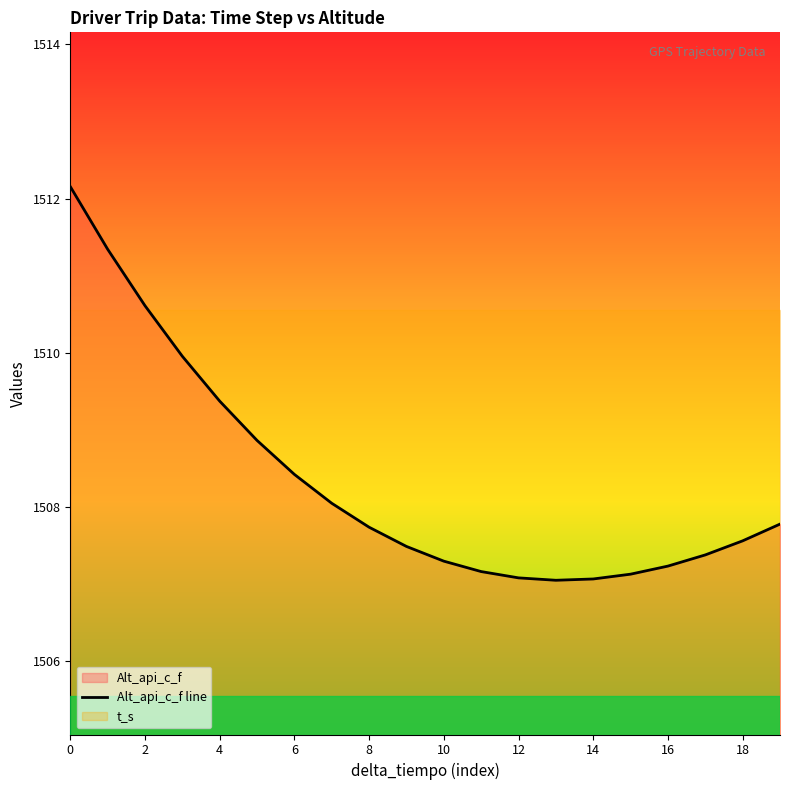

What is the lowest value of the Alt_api_c_f line series?

1507.1